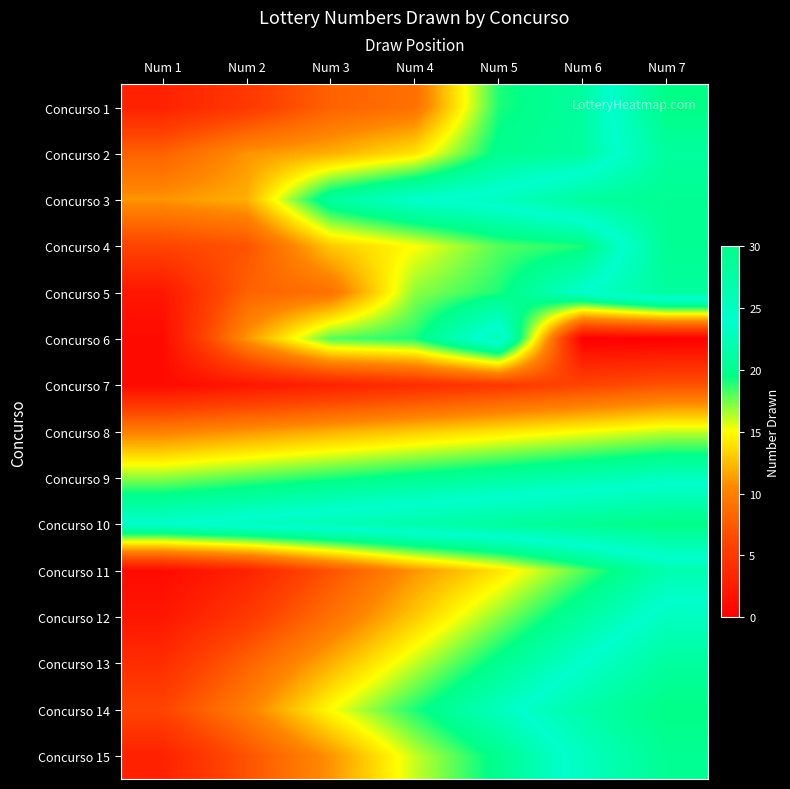

Reading left to right, extract all data points from this chart.

Concurso 1: Num 1=3	Num 2=5	Num 3=8	Num 4=9	Num 5=19	Num 6=21	Num 7=30
Concurso 2: Num 1=8	Num 2=11	Num 3=12	Num 4=14	Num 5=20	Num 6=21	Num 7=28
Concurso 3: Num 1=11	Num 2=12	Num 3=21	Num 4=24	Num 5=25	Num 6=28	Num 7=29
Concurso 4: Num 1=6	Num 2=7	Num 3=13	Num 4=15	Num 5=18	Num 6=19	Num 7=29
Concurso 5: Num 1=2	Num 2=8	Num 3=9	Num 4=17	Num 5=19	Num 6=24	Num 7=28
Concurso 6: Num 1=1	Num 2=11	Num 3=18	Num 4=19	Num 5=26	Num 6=0	Num 7=0
Concurso 7: Num 1=1	Num 2=2	Num 3=3	Num 4=4	Num 5=5	Num 6=6	Num 7=7
Concurso 8: Num 1=10	Num 2=11	Num 3=12	Num 4=13	Num 5=14	Num 6=15	Num 7=16
Concurso 9: Num 1=17	Num 2=18	Num 3=19	Num 4=20	Num 5=21	Num 6=22	Num 7=23
Concurso 10: Num 1=24	Num 2=25	Num 3=26	Num 4=27	Num 5=28	Num 6=29	Num 7=30
Concurso 11: Num 1=1	Num 2=3	Num 3=7	Num 4=11	Num 5=14	Num 6=18	Num 7=22
Concurso 12: Num 1=2	Num 2=5	Num 3=9	Num 4=13	Num 5=17	Num 6=21	Num 7=25
Concurso 13: Num 1=4	Num 2=8	Num 3=12	Num 4=16	Num 5=20	Num 6=24	Num 7=28
Concurso 14: Num 1=6	Num 2=10	Num 3=15	Num 4=19	Num 5=23	Num 6=27	Num 7=30
Concurso 15: Num 1=3	Num 2=7	Num 3=11	Num 4=16	Num 5=20	Num 6=25	Num 7=29